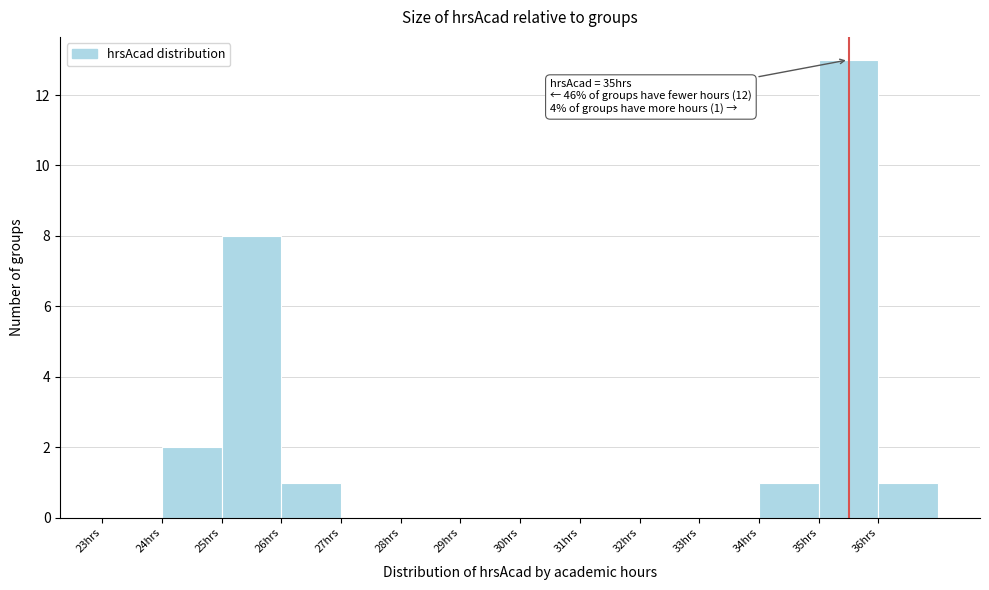

Over which range of the x-axis is the bar tallest?

35 to 36